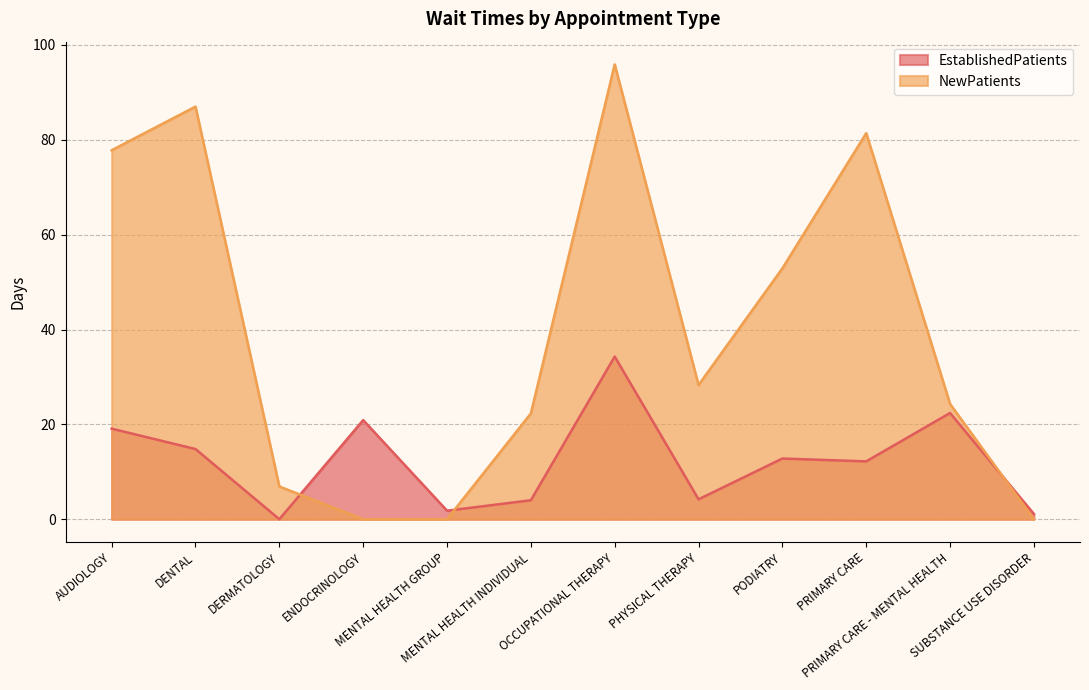

How many intersections are there between NewPatients and EstablishedPatients?

3